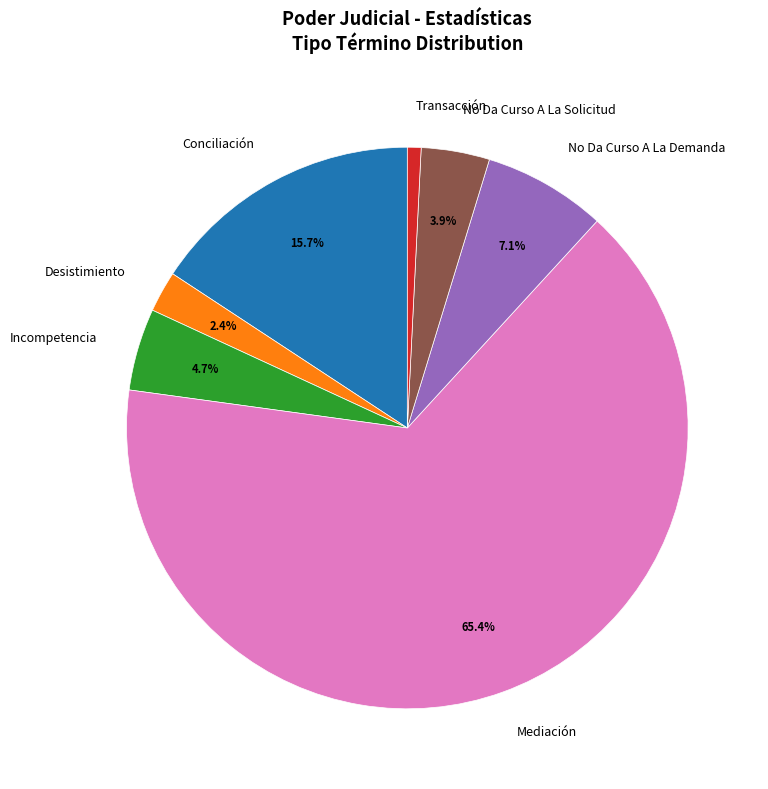

Combined, what portion of the pie is No Da Curso A La Solicitud and Mediación?

69.3%